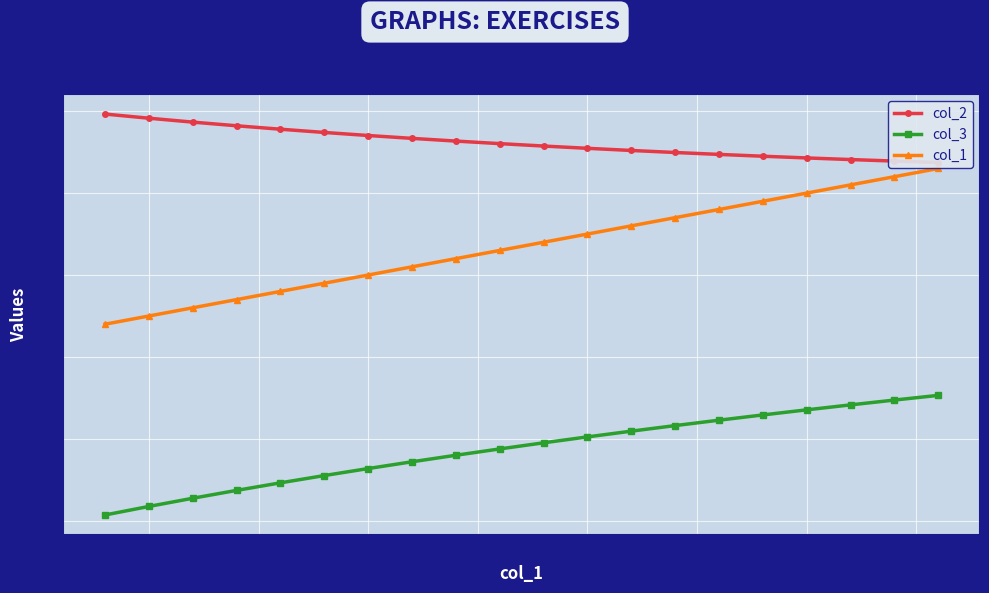

Which series has the widest spread of values?

col_1